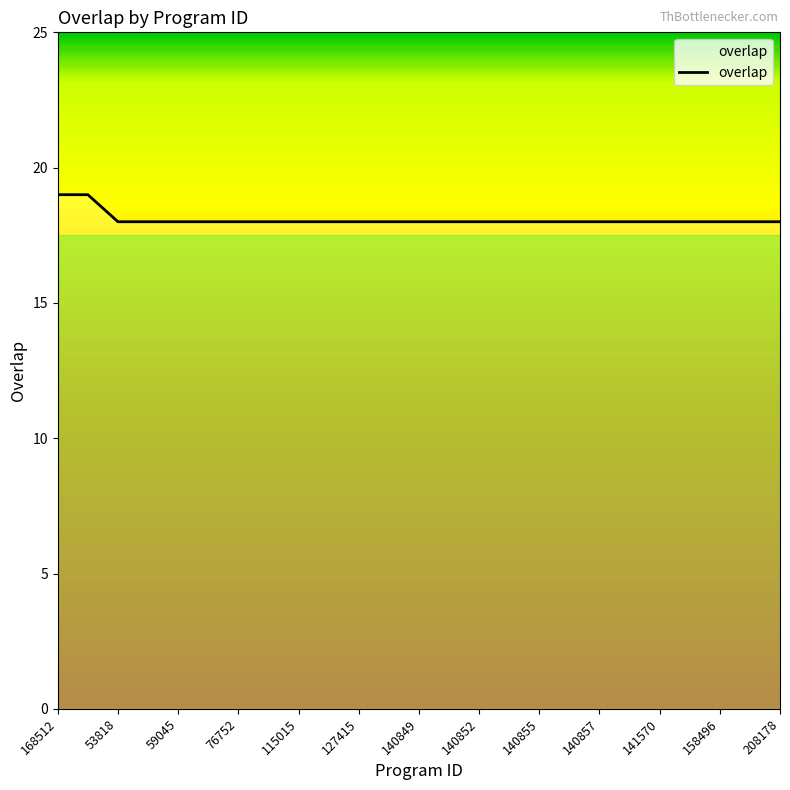

What is the smallest value displayed?

18